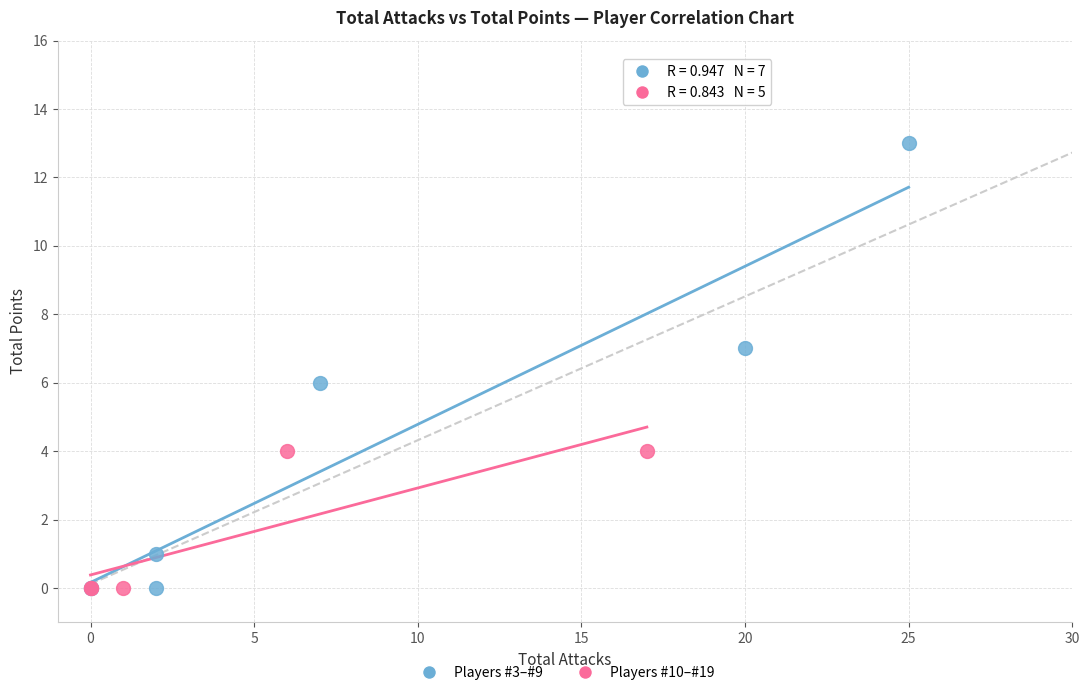

Which series contains the highest Y value?

Players #3–#9